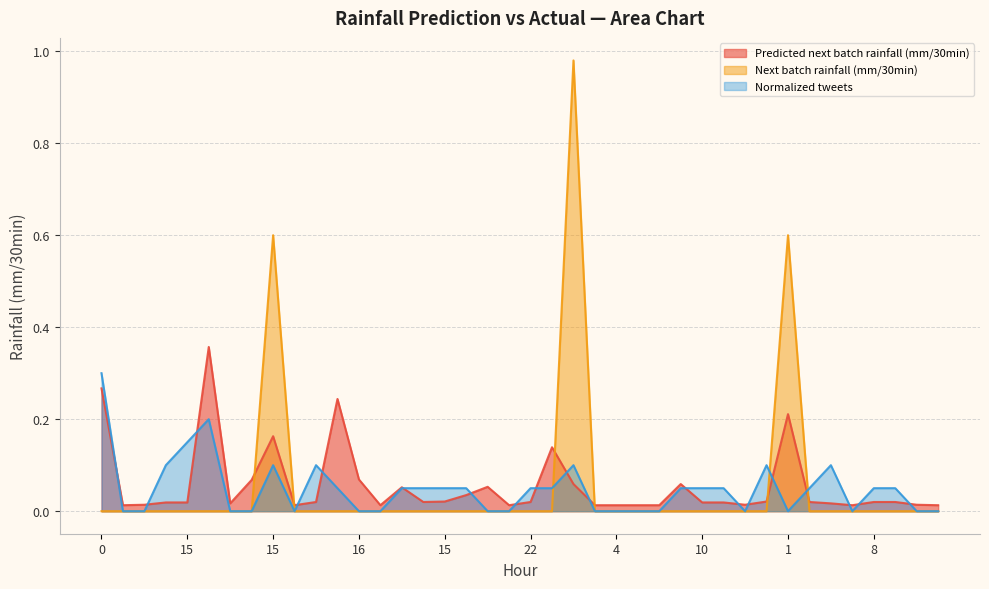

Rank the series at 0 from lowest to highest value.

Next batch rainfall (mm/30min), Predicted next batch rainfall (mm/30min), Normalized tweets